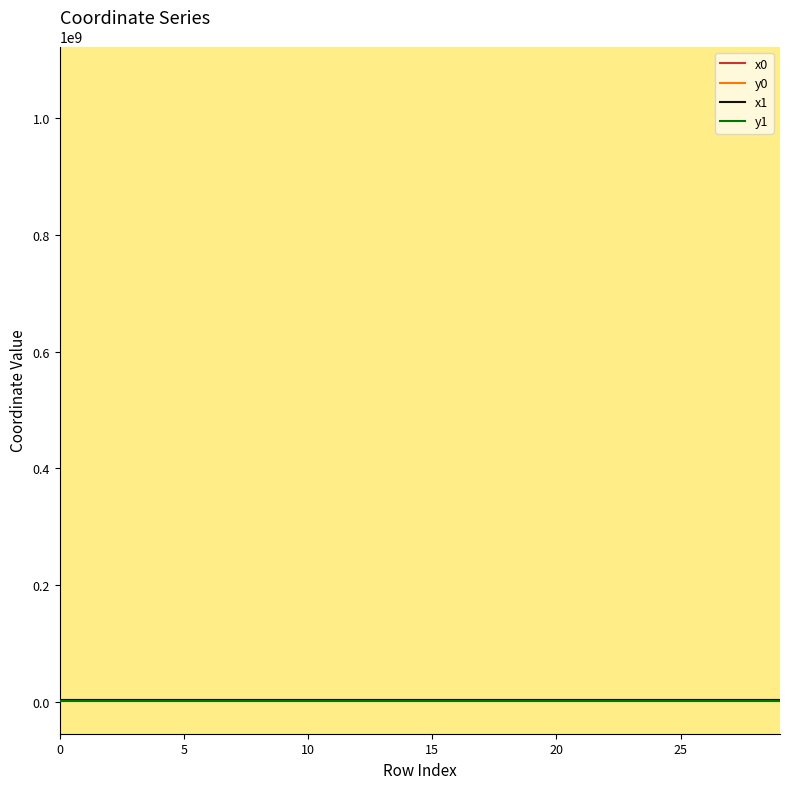

What is the average value of the y1 series?

1122657.5